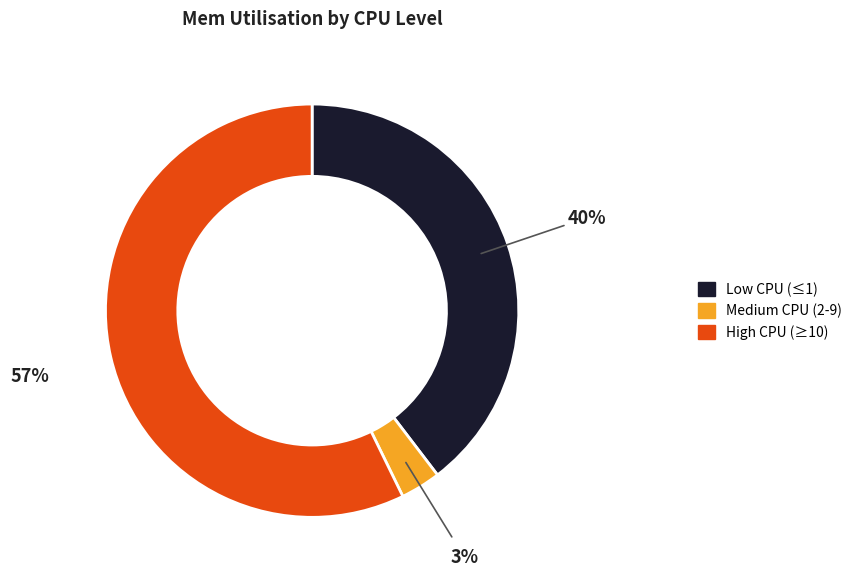

How many segments does this pie chart have?

3